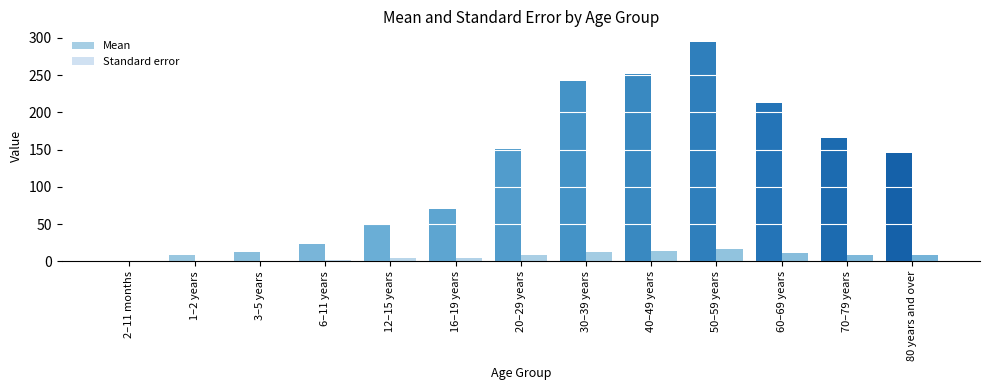

What is the maximum value shown in the chart?

294.0